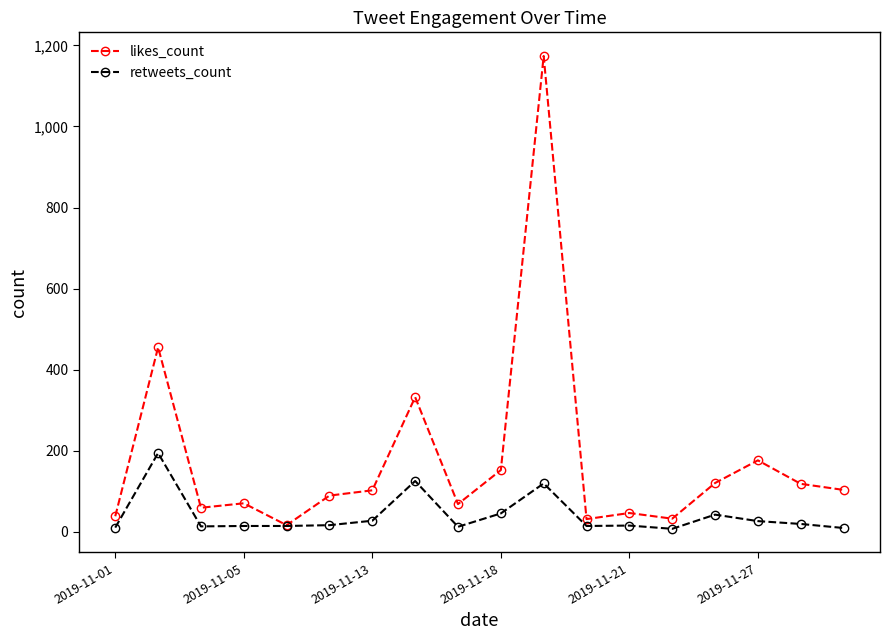

Which series has the largest range (max minus min)?

likes_count